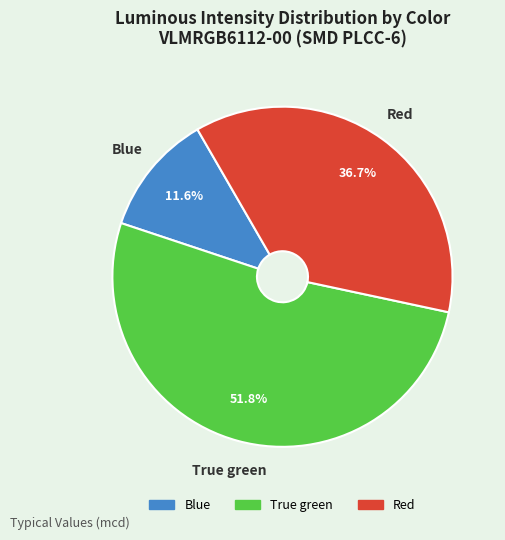

To the nearest percent, what percentage of the pie is Red?

37%